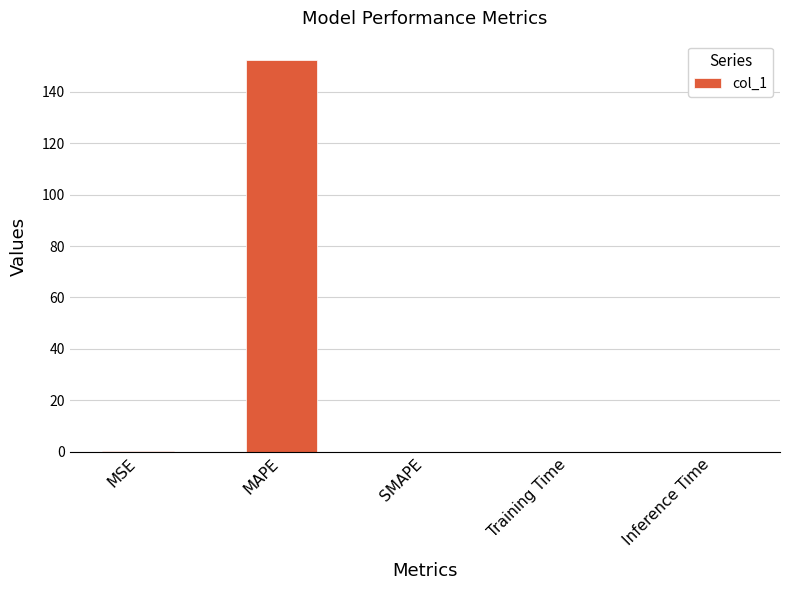

Which category has the highest value across all series?

MAPE